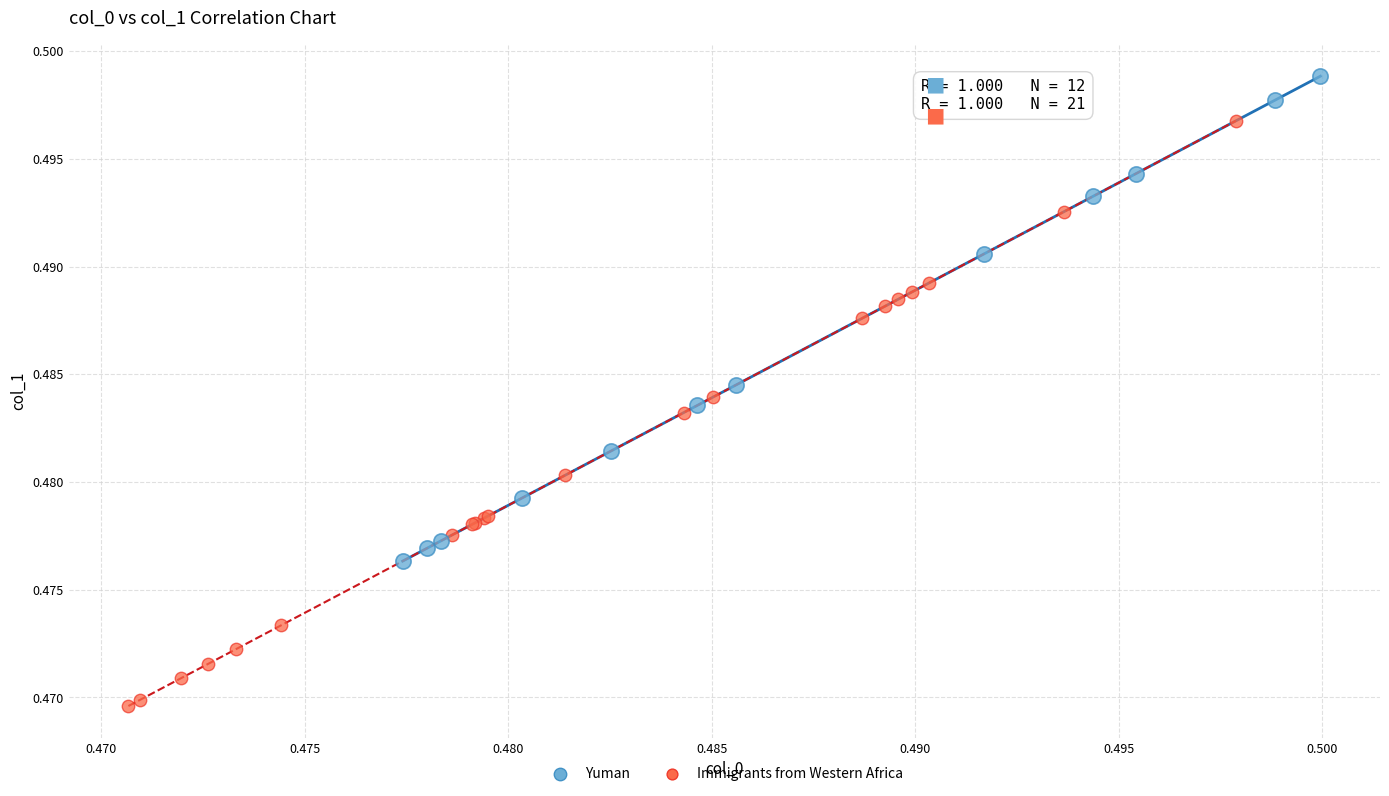

Which series has the widest spread of Y values?

Immigrants from Western Africa